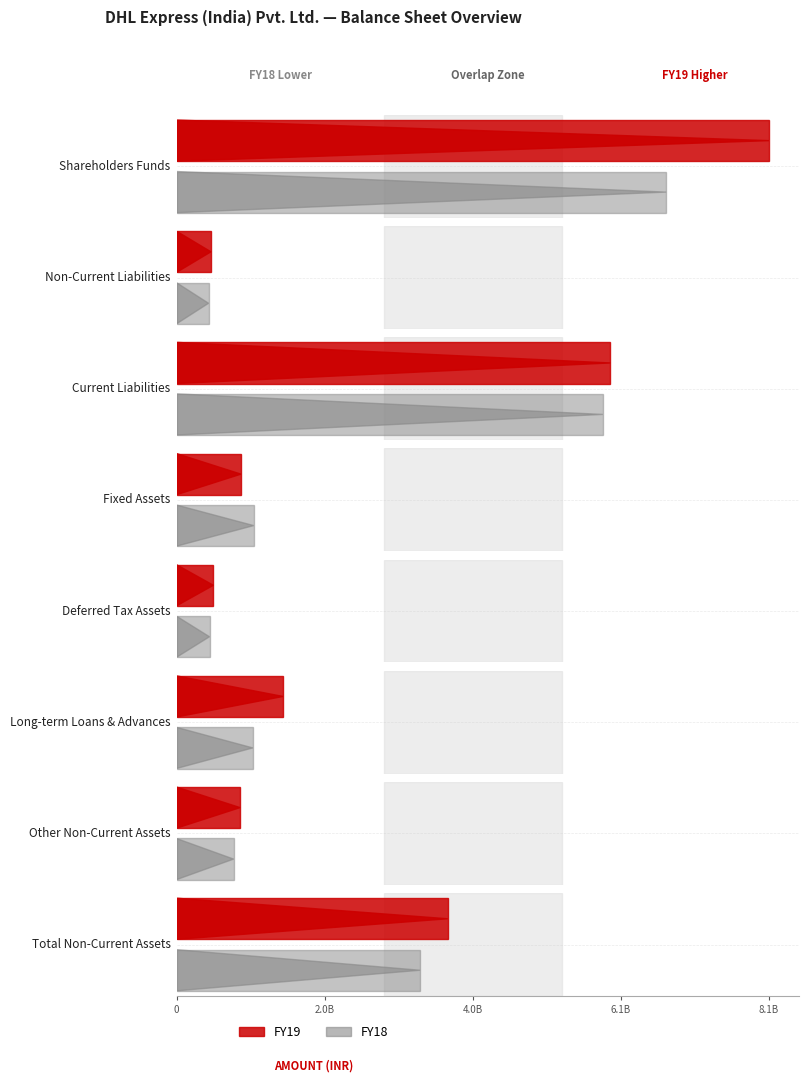

Reading left to right, list all the values displayed in this chart.

FY19: Shareholders Funds=8067276647	Non-Current Liabilities=468331353	Current Liabilities=5907565057	Fixed Assets=877082999	Deferred Tax Assets=501600000	Long-term Loans & Advances=1450027513	Other Non-Current Assets=864981822	Total Non-Current Assets=3693692334
FY18: Shareholders Funds=6668365444	Non-Current Liabilities=436187938	Current Liabilities=5805320721	Fixed Assets=1051061024	Deferred Tax Assets=448800000	Long-term Loans & Advances=1038763588	Other Non-Current Assets=777731488	Total Non-Current Assets=3316356100